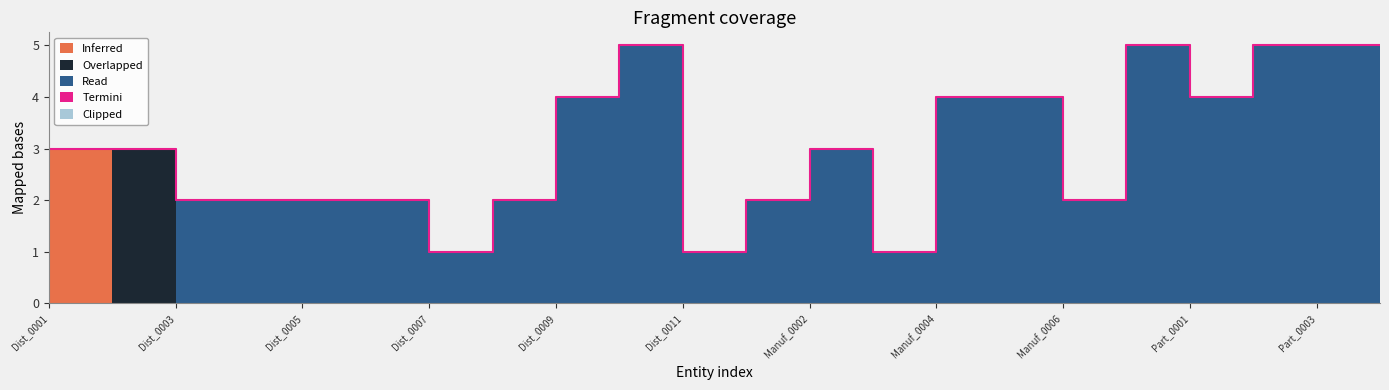

Is the value of Inferred at Dist_0003 greater than the value of Termini at Manuf_0007?

No